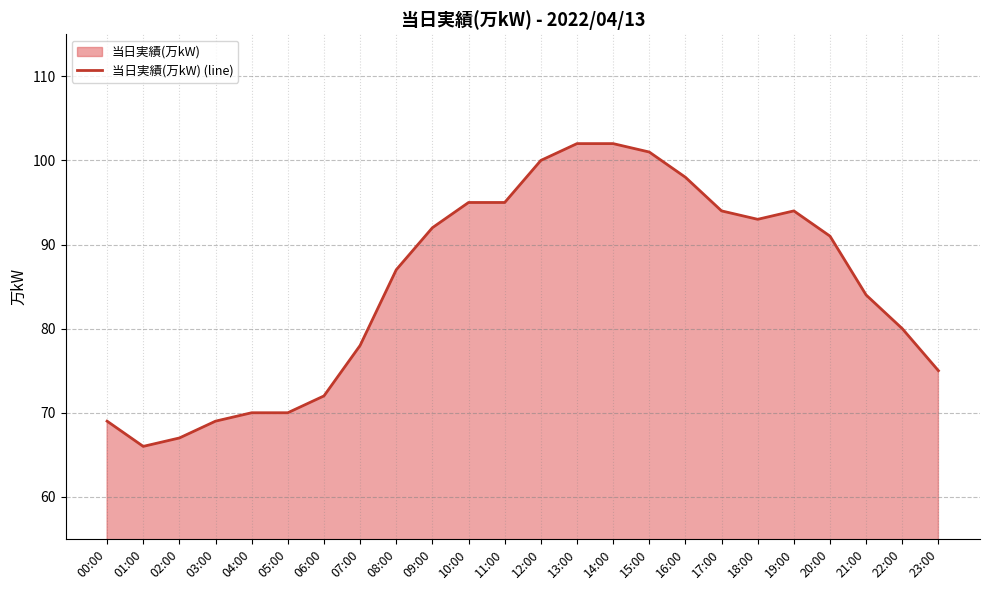

The value at 09:00 is 60. True or false?

False